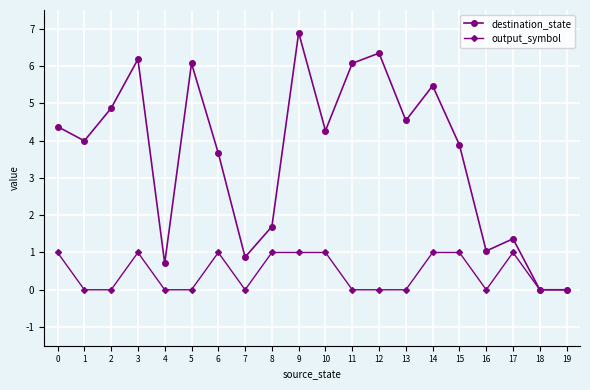

Is this an area chart (filled region under the line)?

No